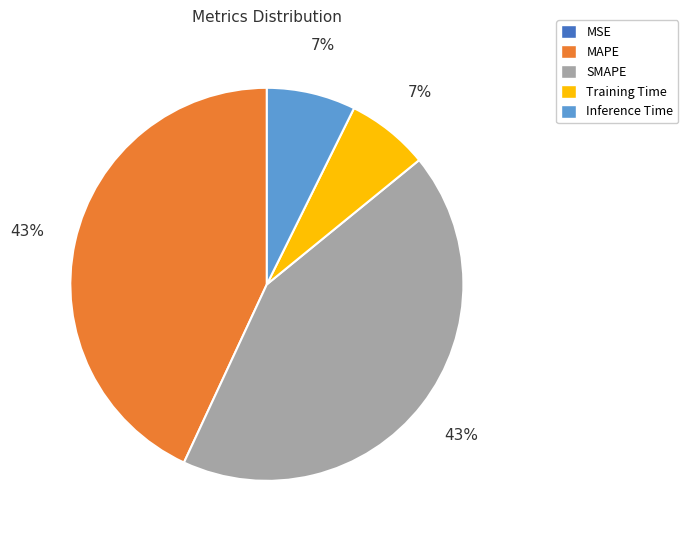

Approximately how many times larger is the value at Inference Time compared to SMAPE?

0.2